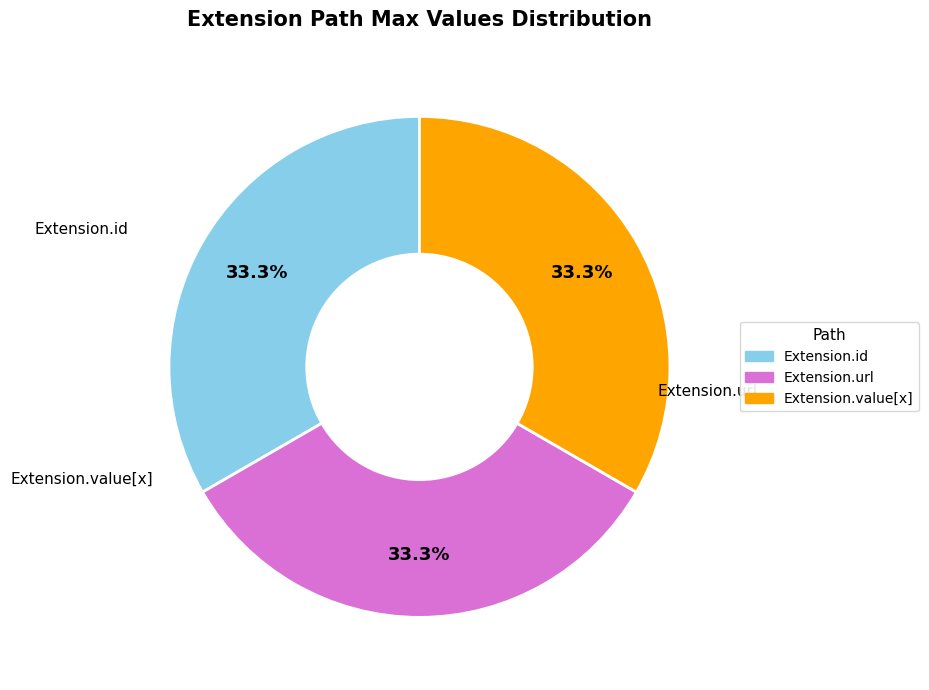

Does any single category account for the majority?

No